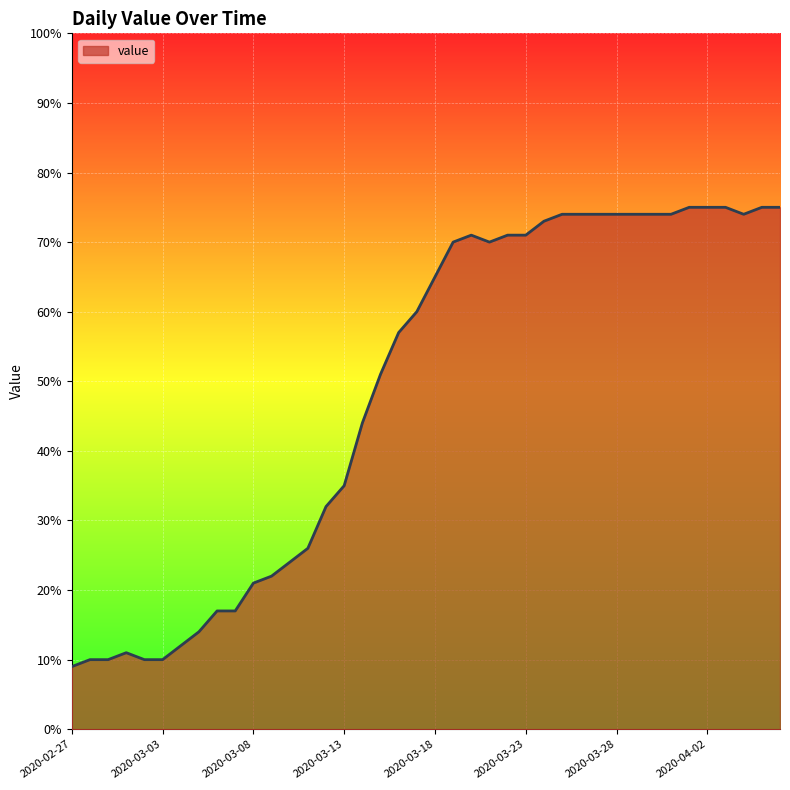

What is the greatest value displayed?

75